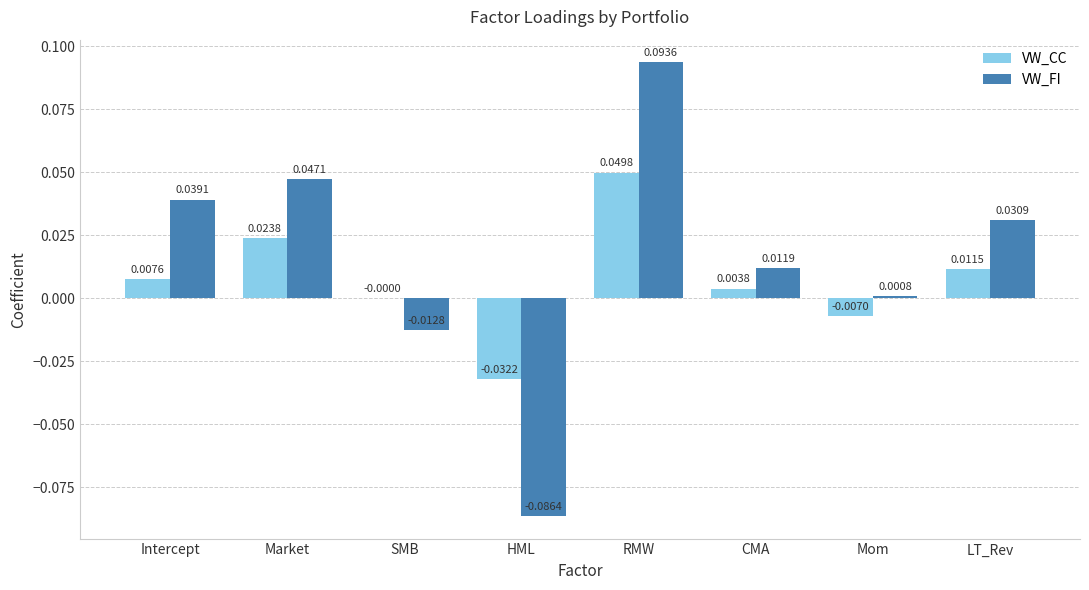

Are the bars horizontal?

No